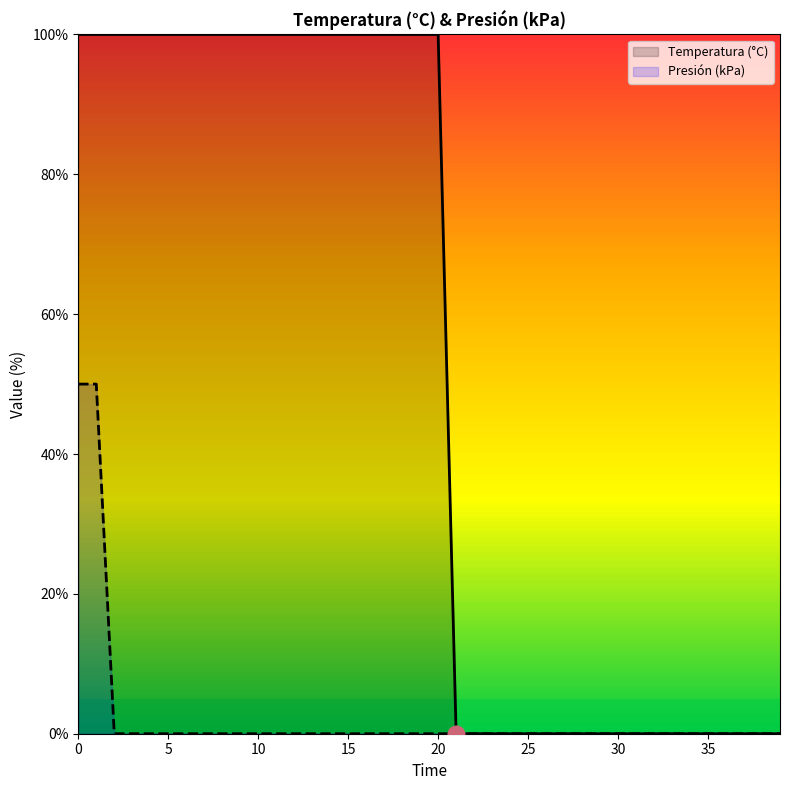

Is it true that Presión (kPa) equals 33.6 at 12?

False